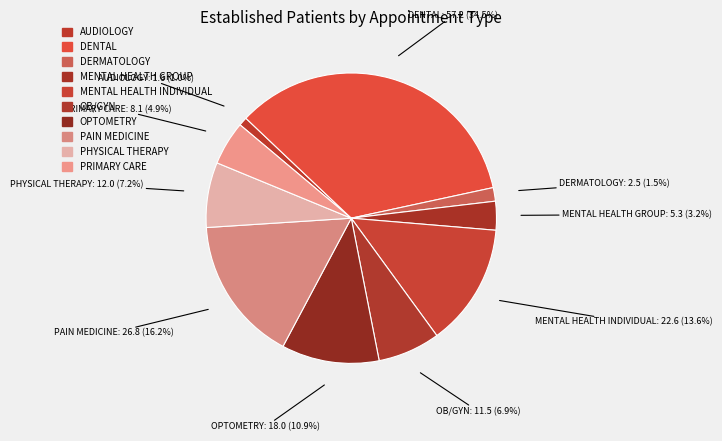

To the nearest percent, what percentage of the pie is OB/GYN?

7%